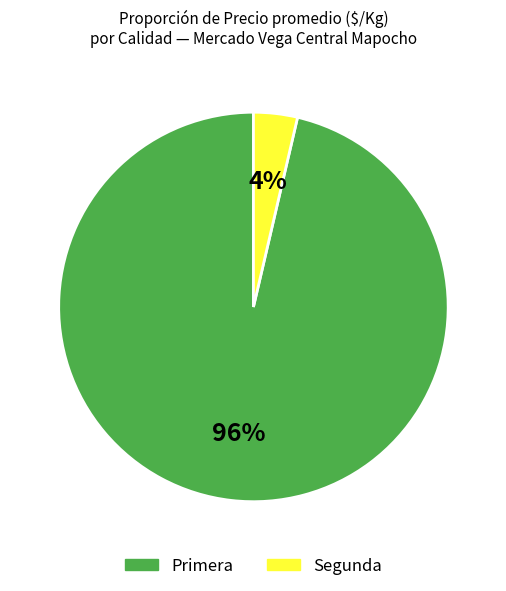

Which category has the biggest portion of the pie?

Primera